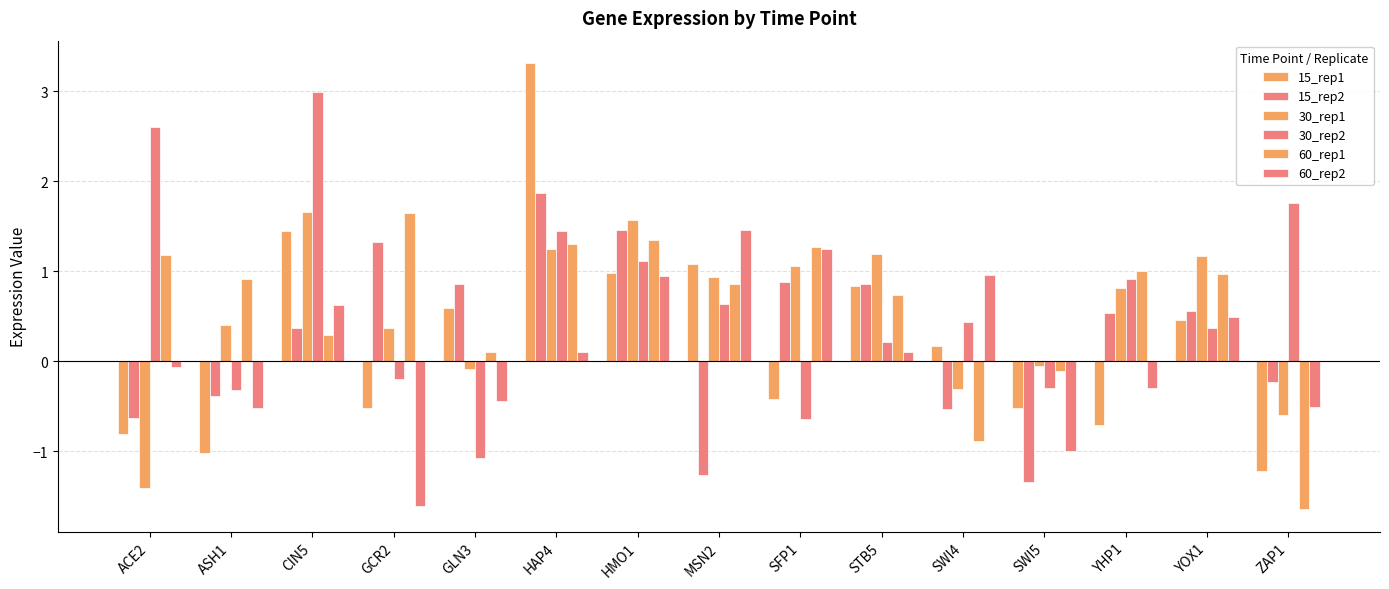

Reading left to right, list all the values displayed in this chart.

15_rep1: -0.8	-1.0	1.5	-0.5	0.6	3.3	1.0	1.1	-0.4	0.8	0.2	-0.5	-0.7	0.5	-1.2
15_rep2: -0.6	-0.4	0.4	1.3	0.9	1.9	1.5	-1.3	0.9	0.9	-0.5	-1.3	0.5	0.6	-0.2
30_rep1: -1.4	0.4	1.7	0.4	-0.1	1.2	1.6	0.9	1.1	1.2	-0.3	-0.1	0.8	1.2	-0.6
30_rep2: 2.6	-0.3	3.0	-0.2	-1.1	1.4	1.1	0.6	-0.6	0.2	0.4	-0.3	0.9	0.4	1.8
60_rep1: 1.2	0.9	0.3	1.6	0.1	1.3	1.3	0.9	1.3	0.7	-0.9	-0.1	1.0	1.0	-1.6
60_rep2: -0.1	-0.5	0.6	-1.6	-0.4	0.1	1.0	1.5	1.2	0.1	1.0	-1.0	-0.3	0.5	-0.5